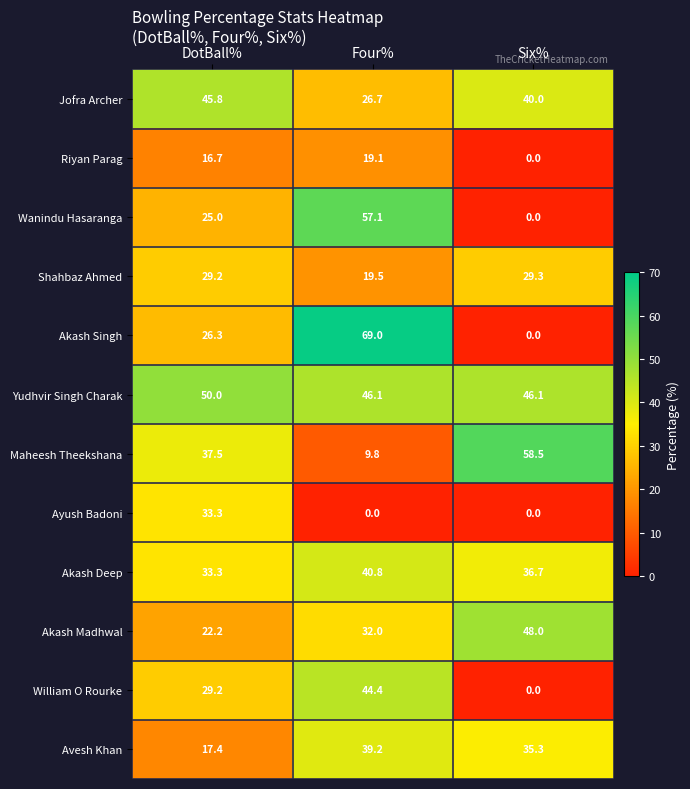

What is the average value of the Avesh Khan series?

30.6